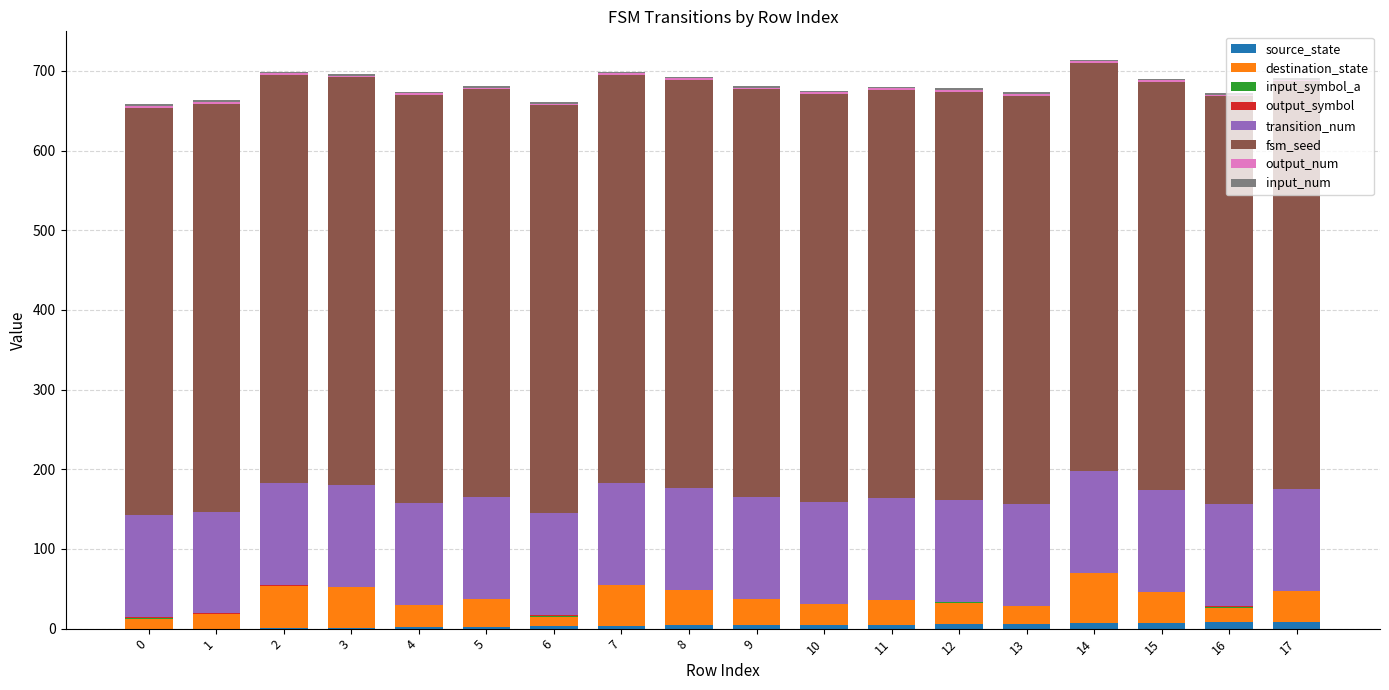

What is the highest value of the source_state series?

8